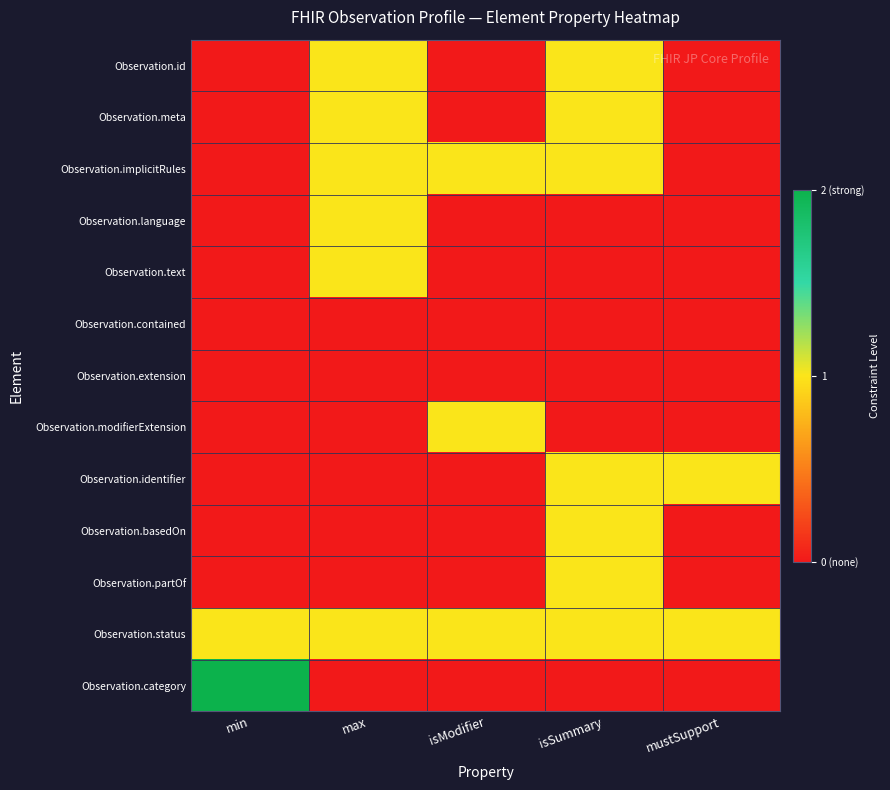

Which series has the widest spread of values?

Observation.category